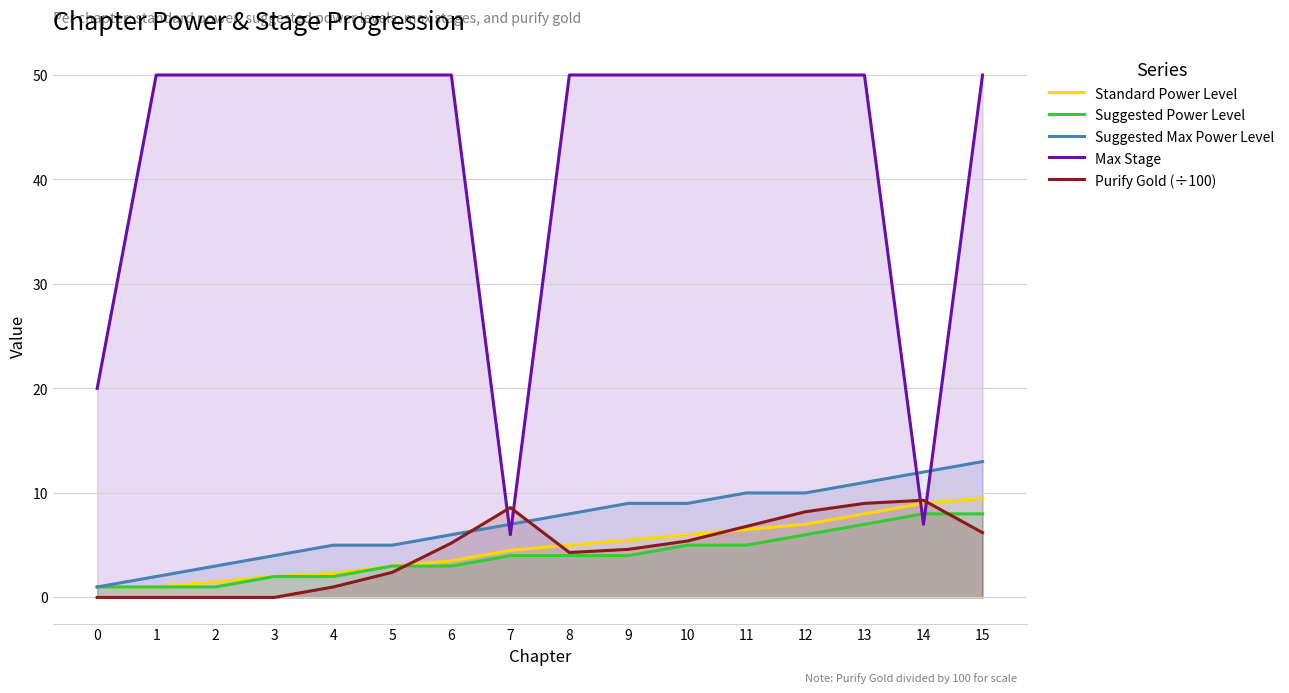

The Purify Gold (÷100) series shows 6.8 at 11. True or false?

True